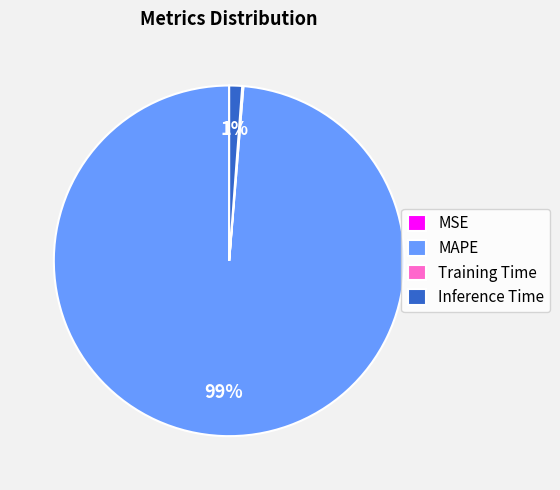

To the nearest percent, what is the difference between the largest and smallest slice percentages?

99%